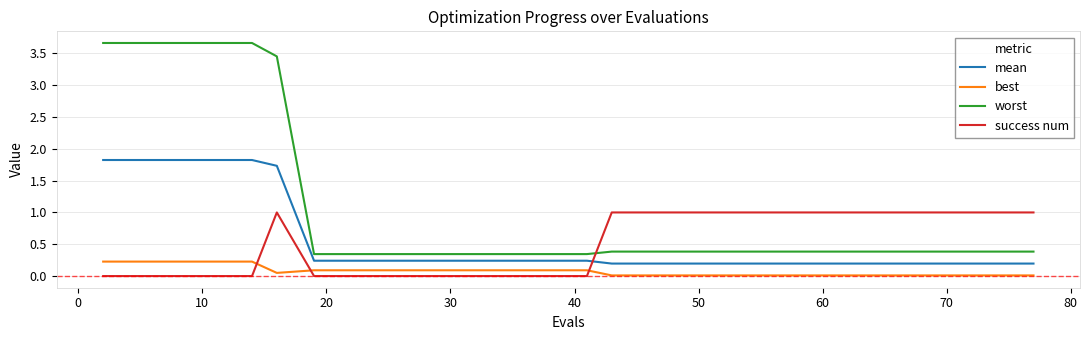

What is the maximum value shown in the chart?

3.7